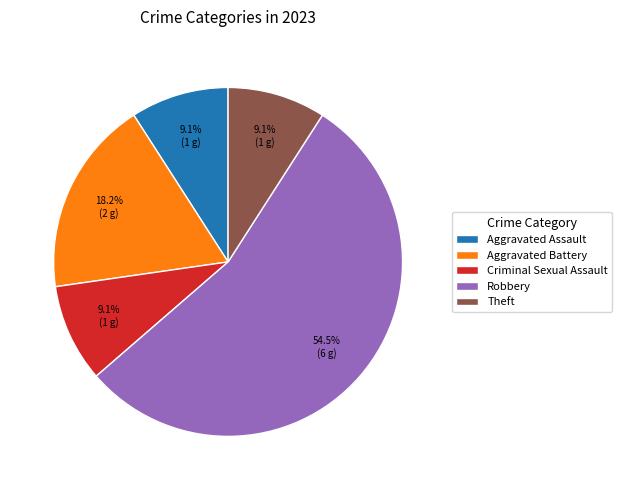

Which category has the biggest portion of the pie?

Robbery